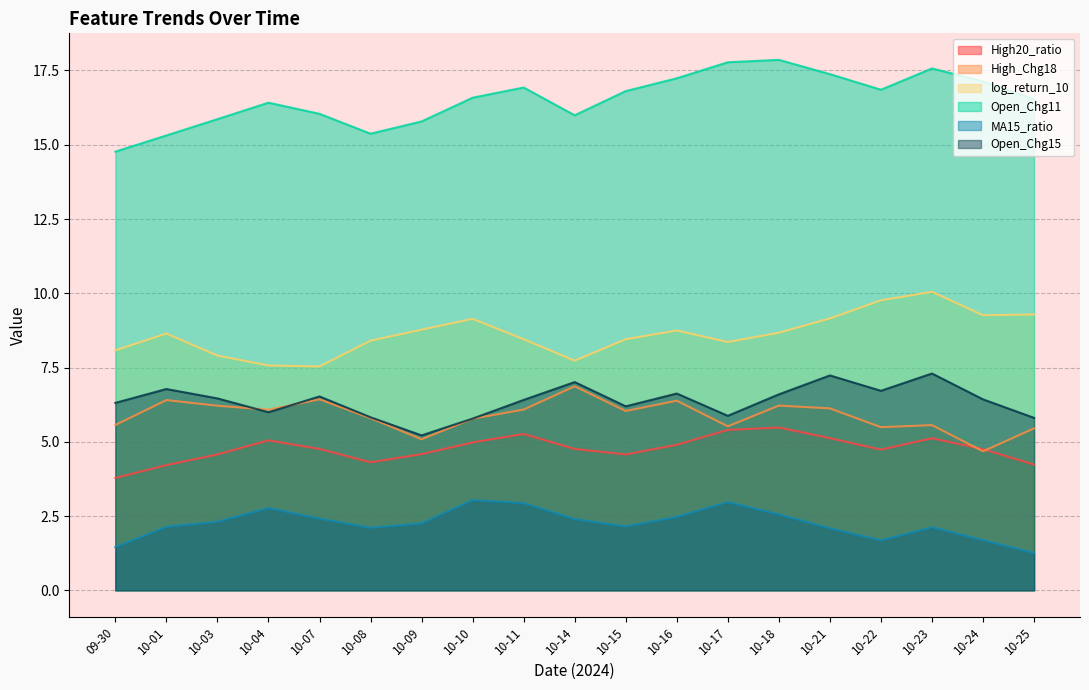

What is the difference between the Open_Chg15 values at 10-22 and 10-09?

1.5